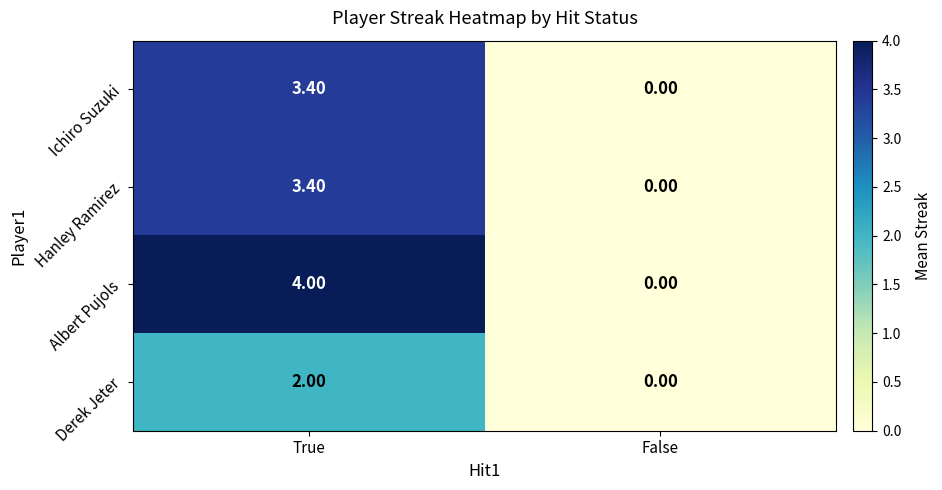

What is the average value of the Derek Jeter series?

1.0